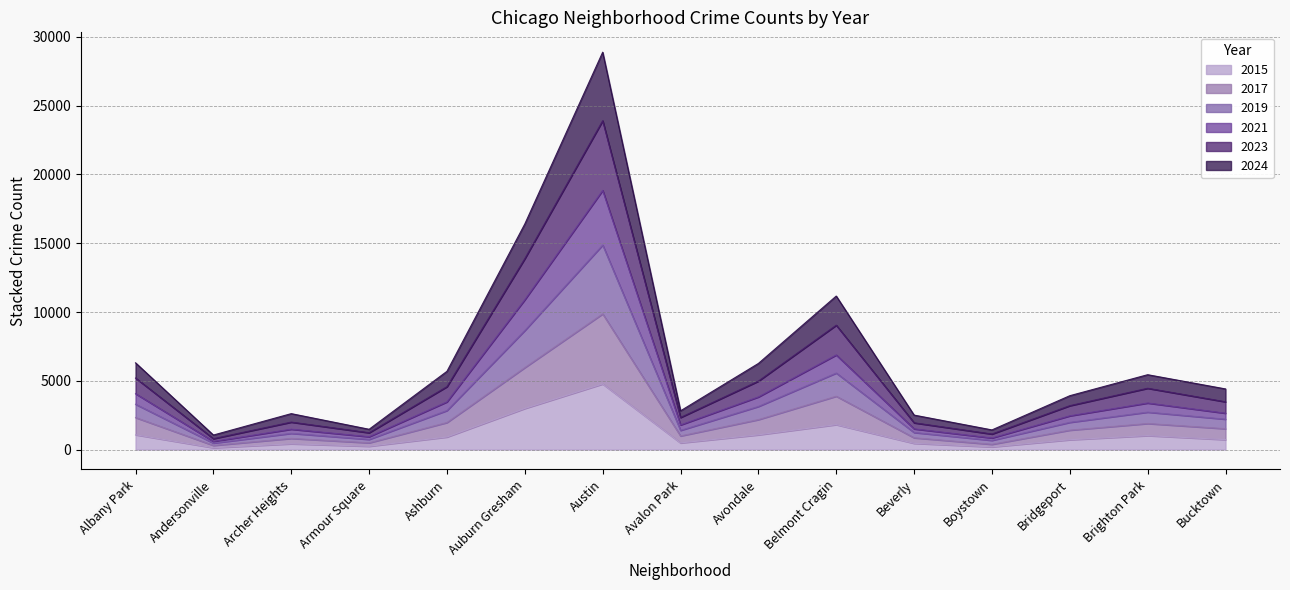

At which category is the sum across all series the highest?

Austin